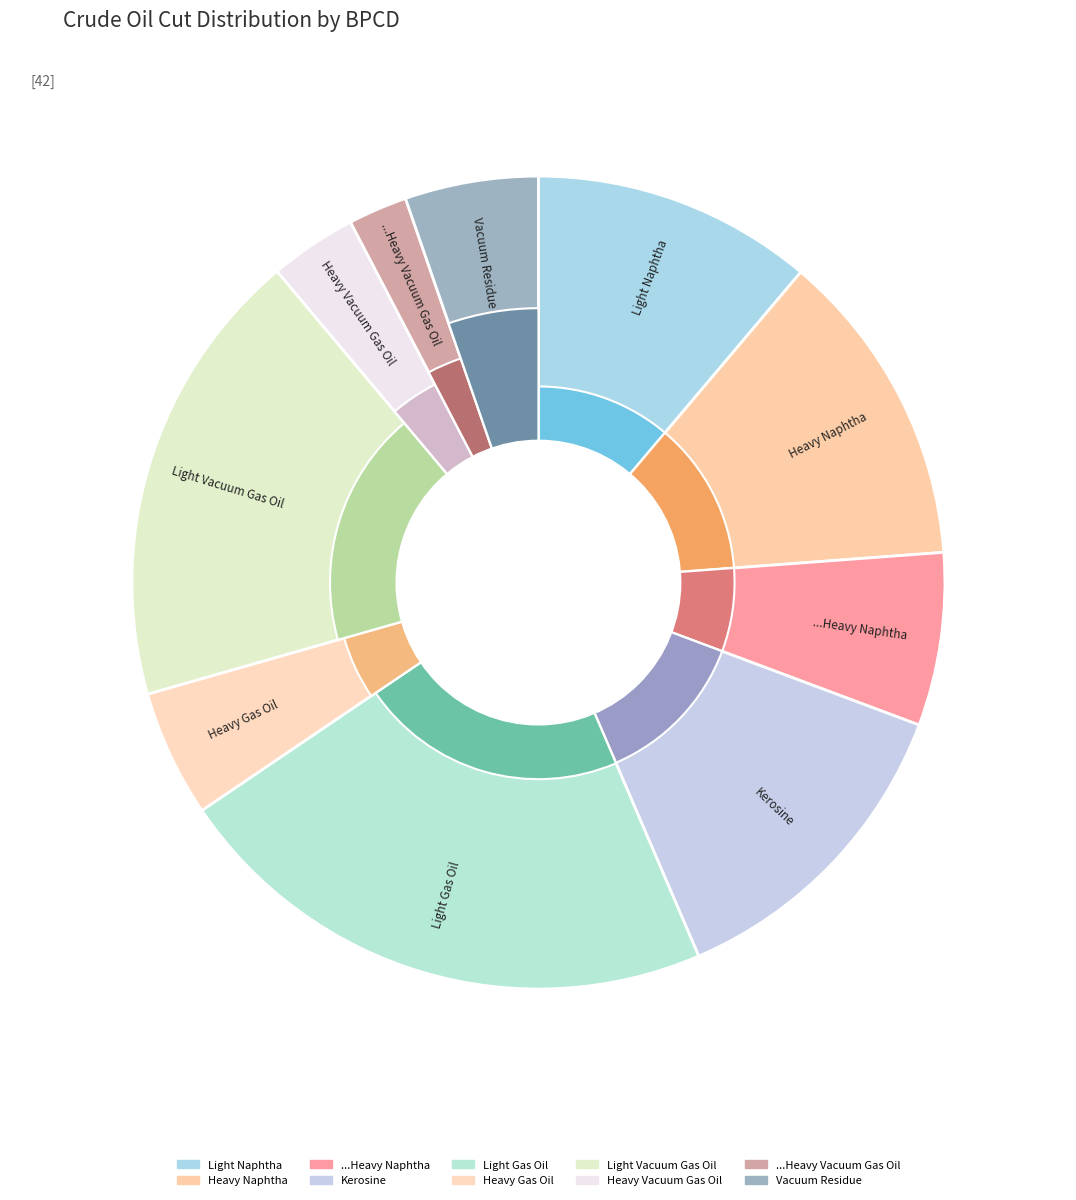

Combined, what portion of the pie is Vacuum Residue and Light Naphtha?

16.5%